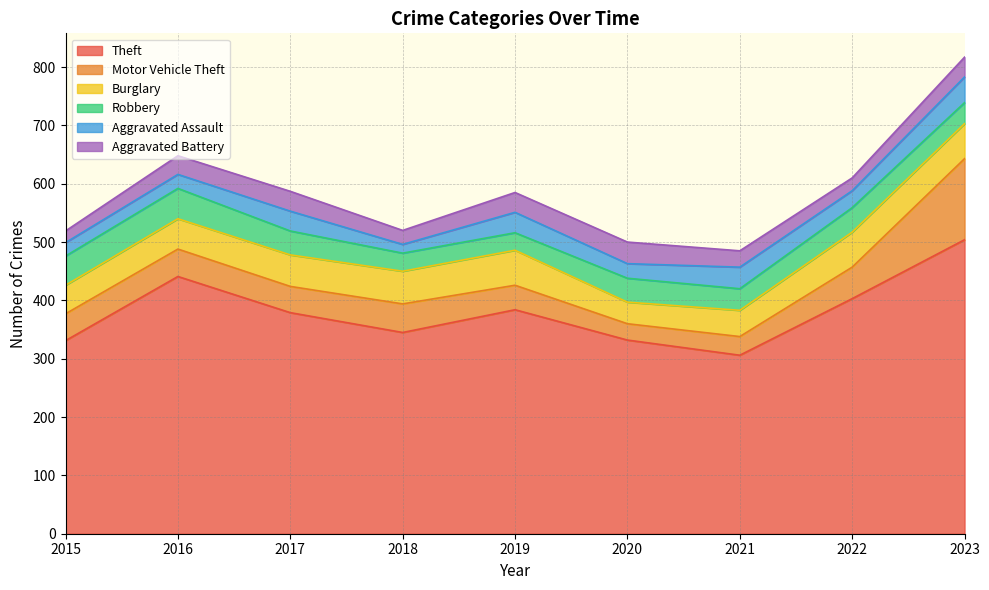

The Motor Vehicle Theft series shows 47 at 2016. True or false?

True